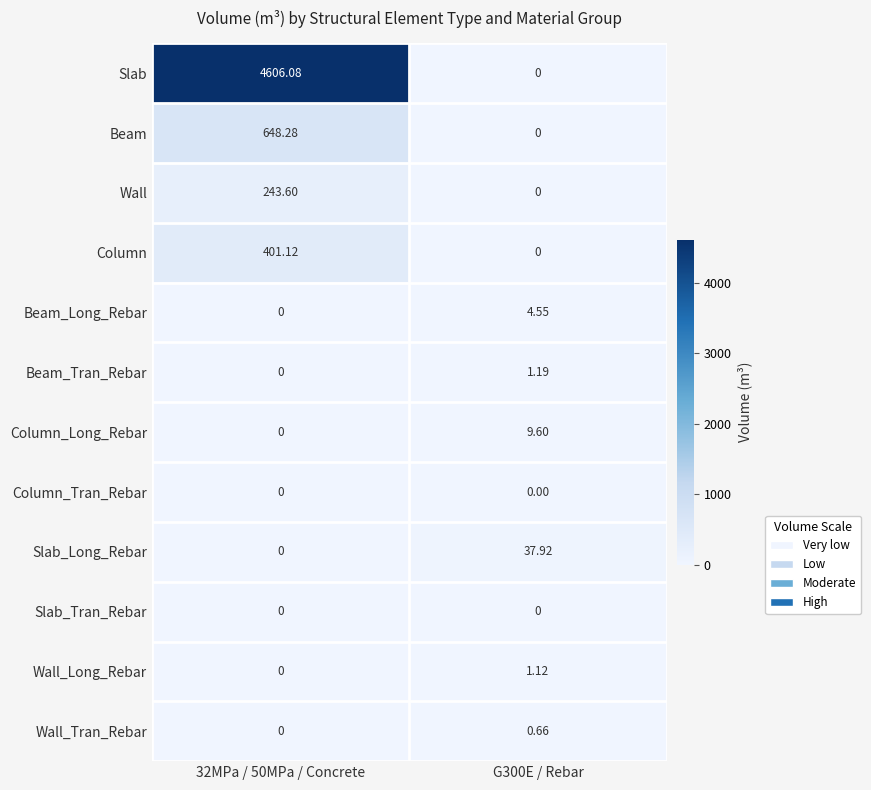

Which series changed the most between 32MPa / 50MPa / Concrete and G300E / Rebar?

Slab